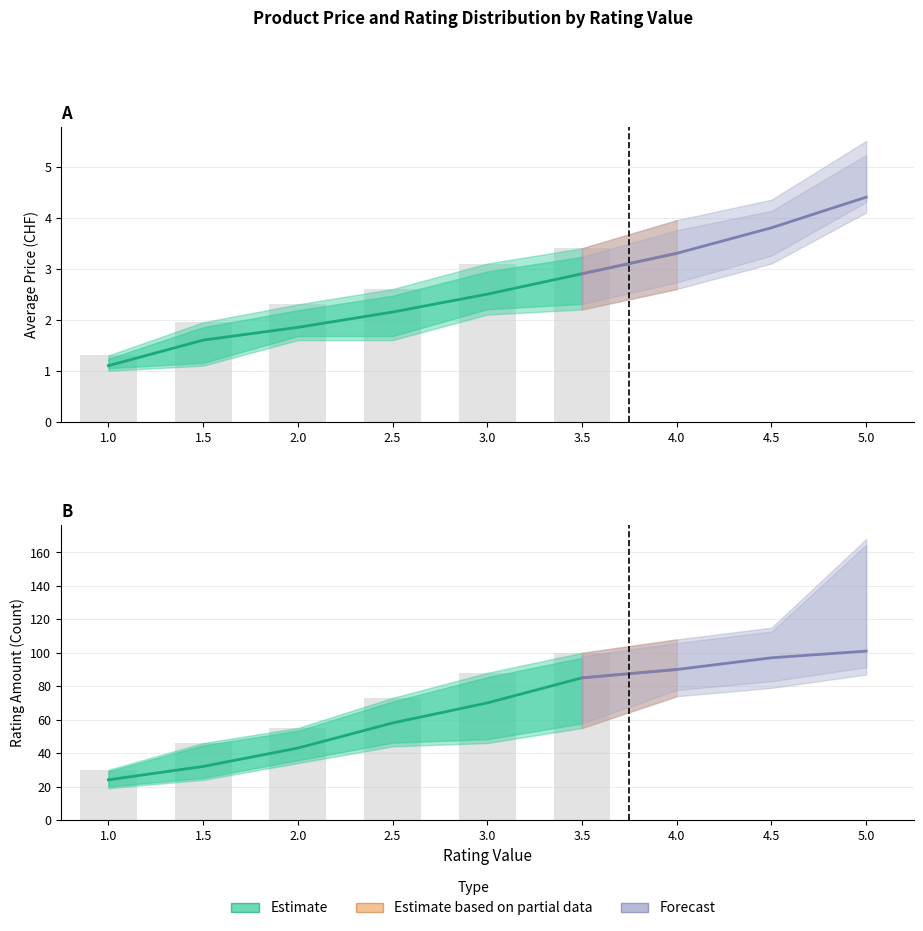

Reading left to right, transcribe all the data shown in this chart.

price_mean: 1.0=1.1	1.5=1.6	2.0=1.9	2.5=2.1	3.0=2.5	3.5=2.9	4.0=3.3	4.5=3.8	5.0=4.4
price_upper: 1.0=1.3	1.5=1.9	2.0=2.3	2.5=2.6	3.0=3.1	3.5=3.4	4.0=4.0	4.5=4.3	5.0=5.5
price_lower: 1.0=1.0	1.5=1.1	2.0=1.6	2.5=1.6	3.0=2.1	3.5=2.2	4.0=2.6	4.5=3.1	5.0=4.1
ratingAmount_mean: 1.0=24.0	1.5=32.0	2.0=43.0	2.5=58.0	3.0=70.0	3.5=85.0	4.0=90.0	4.5=97.0	5.0=101.0
ratingAmount_upper: 1.0=30.0	1.5=46.0	2.0=55.0	2.5=73.0	3.0=88.0	3.5=100.0	4.0=108.0	4.5=115.0	5.0=168.0
ratingAmount_lower: 1.0=19.0	1.5=24.0	2.0=34.0	2.5=44.0	3.0=46.0	3.5=55.0	4.0=74.0	4.5=79.0	5.0=87.0